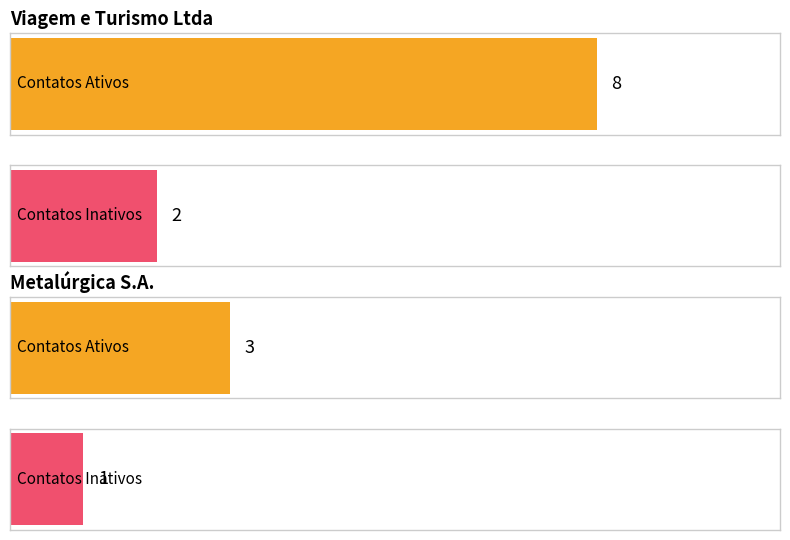

At which category is the sum across all series the highest?

Viagem e Turismo Ltda